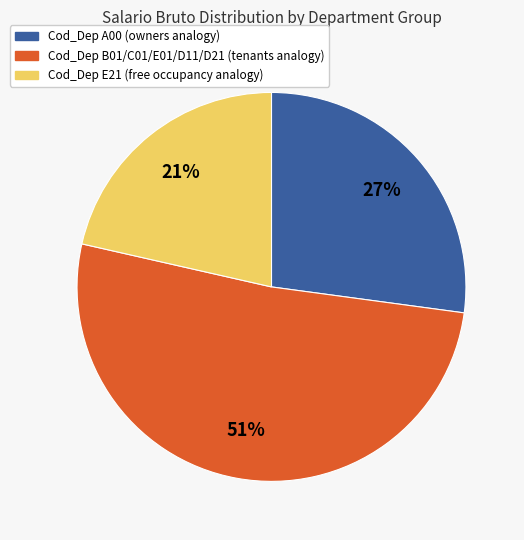

To the nearest percent, what is the average slice percentage?

33%